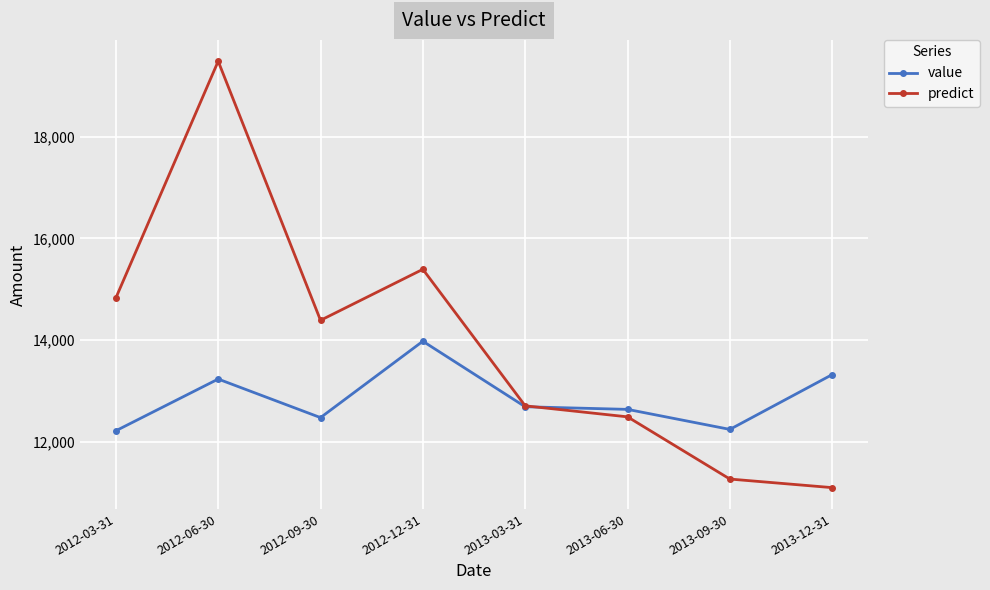

Which series has the largest range (max minus min)?

predict